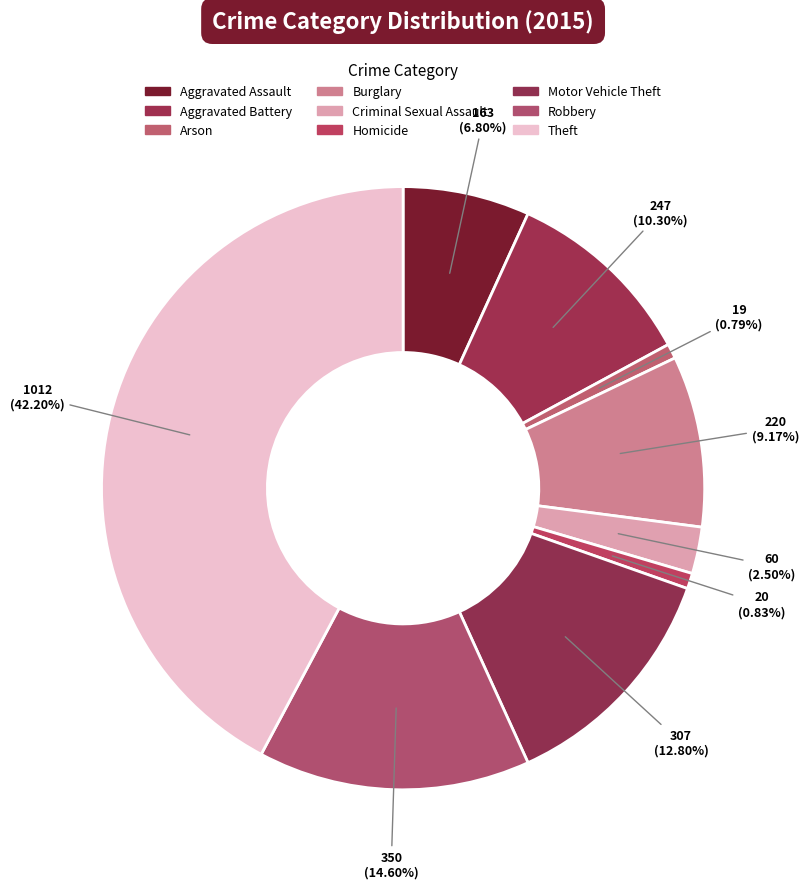

Count the number of slices in the pie.

9